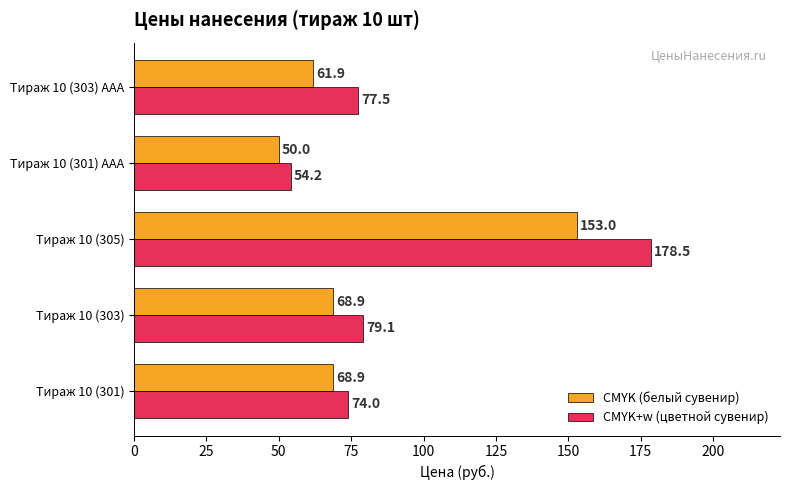

The value of CMYK+w (цветной сувенир) at Тираж 10 (301) ААА is 23.9. True or false?

False